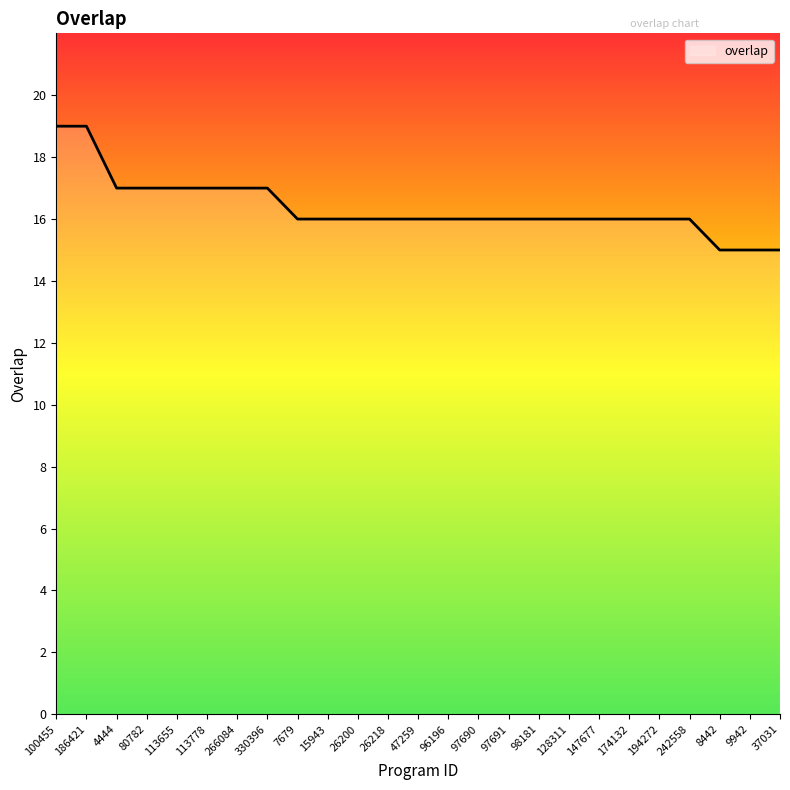

The chart shows a value of 16 at 98181. True or false?

True